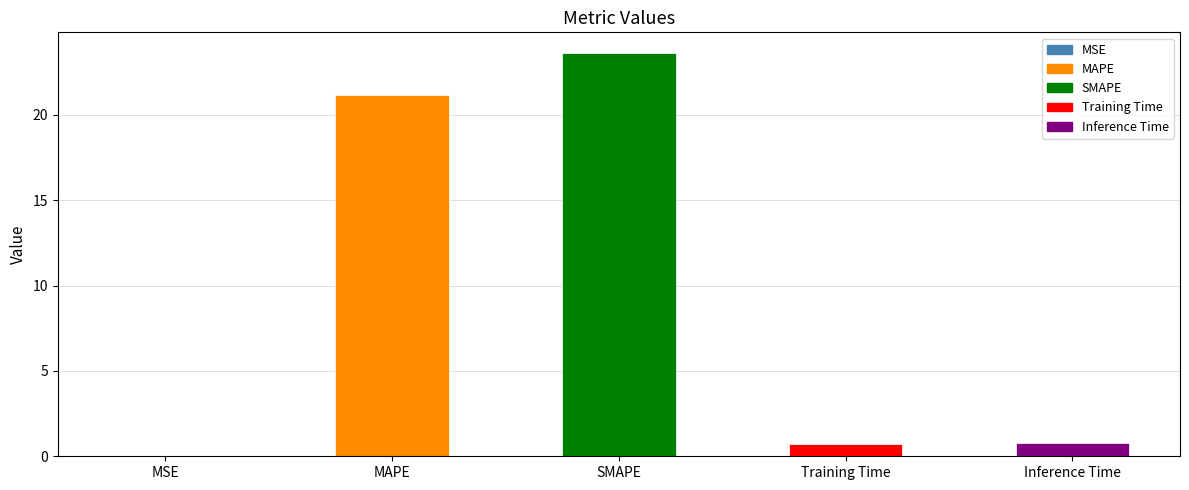

True or false: the data shows 23.7 at SMAPE.

True